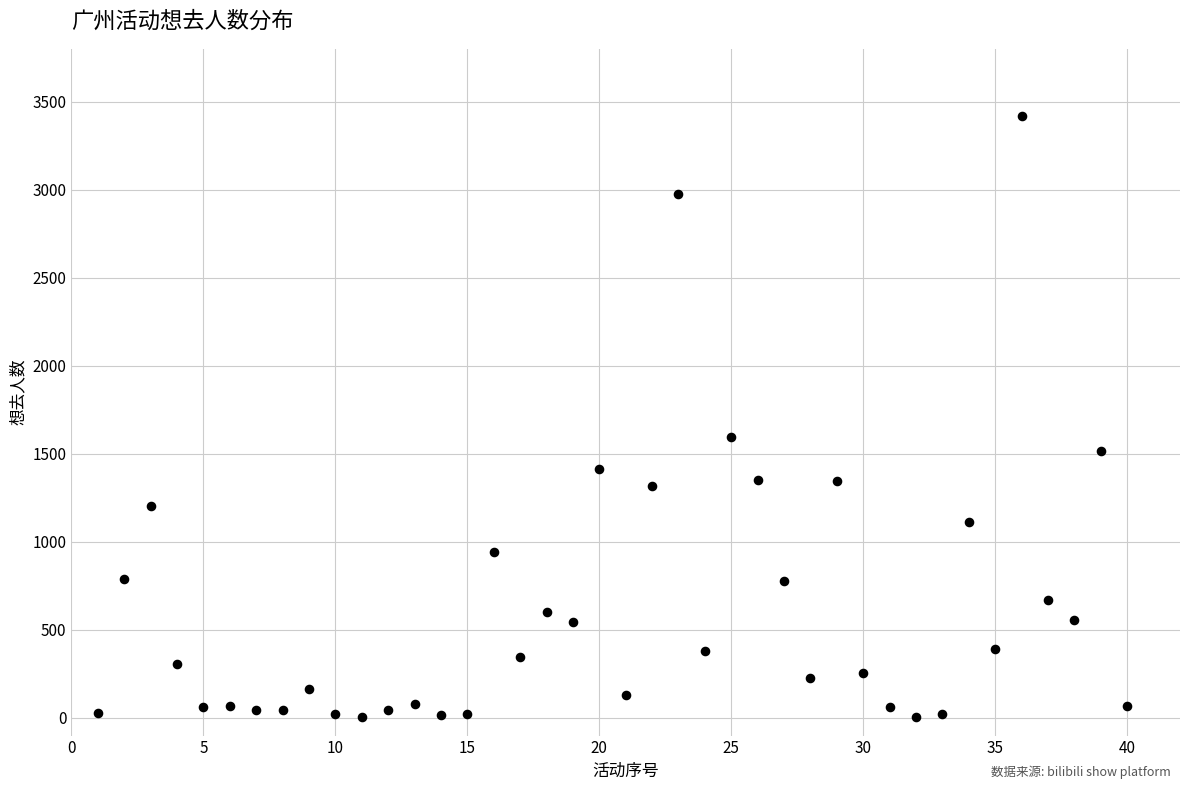

What Y value in the scatter plot is closest to 1712?

1593